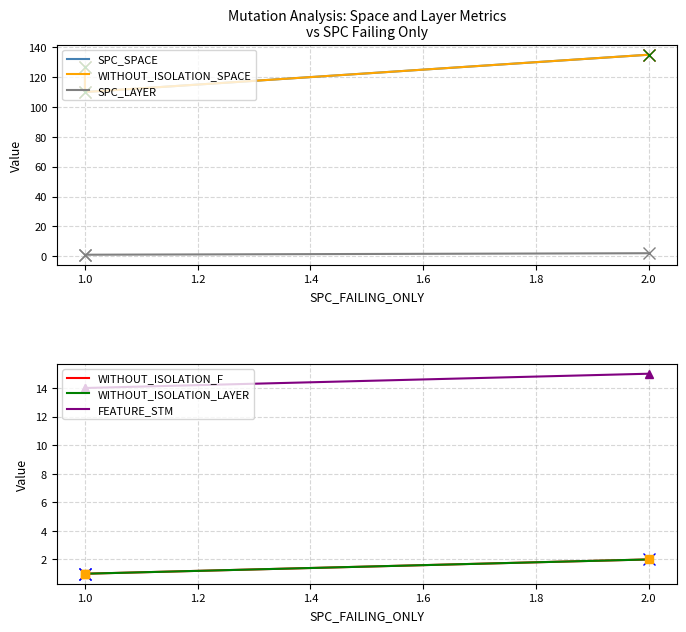

Which has a higher value, 1.0 or 2.0?

2.0